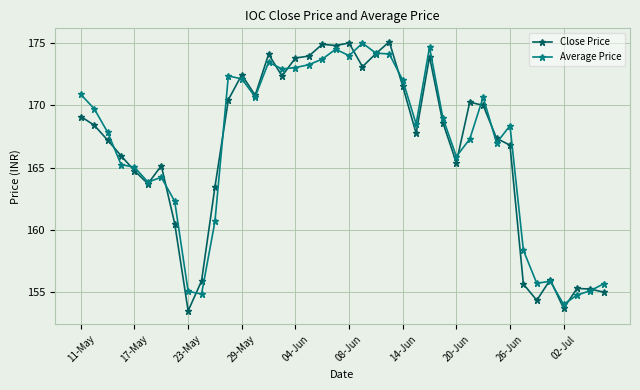

What is the value of the Close Price point at the 33rd from the left?

166.8